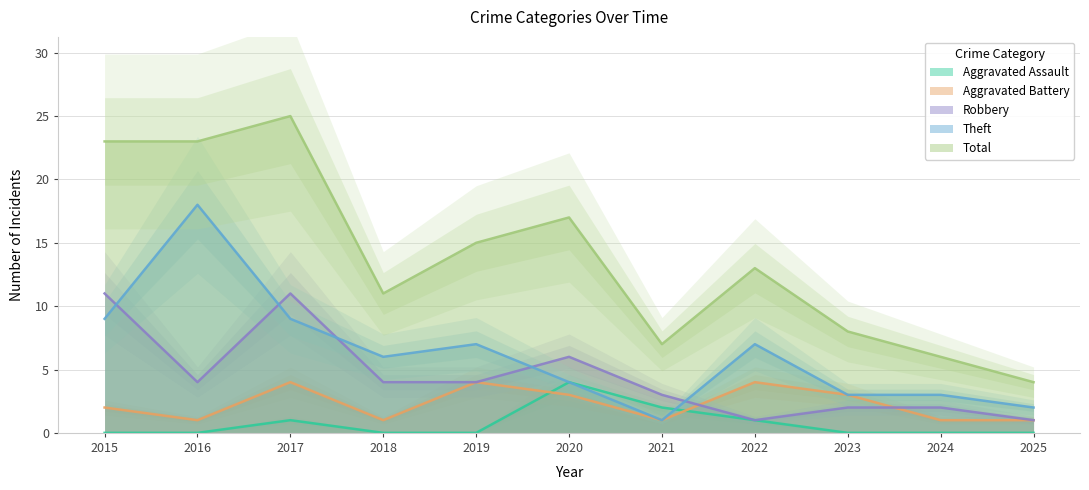

Is the value of Aggravated Battery at 2019 greater than the value of Theft at 2022?

No